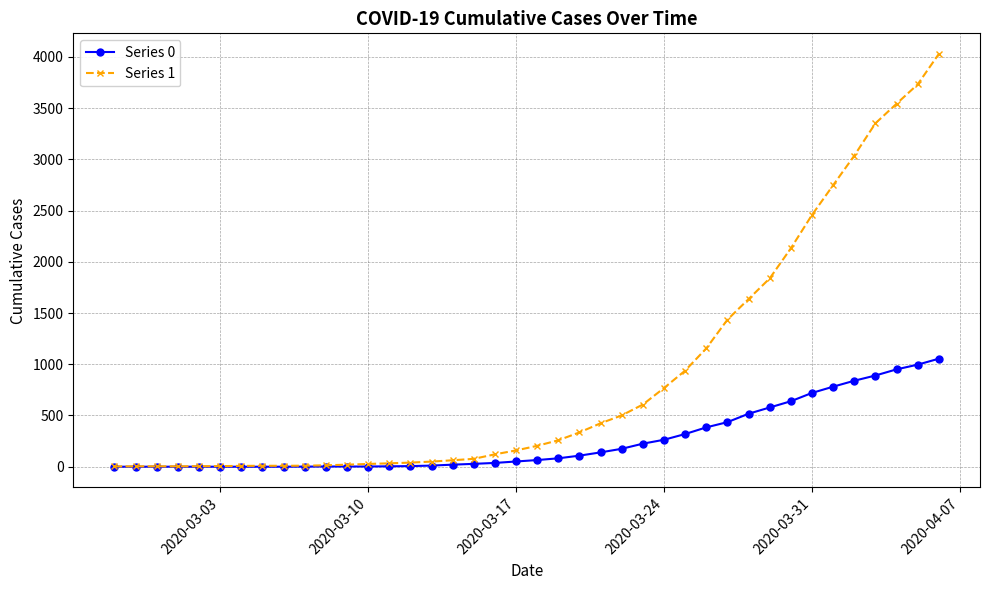

Which series has the largest total across all categories?

Series 1